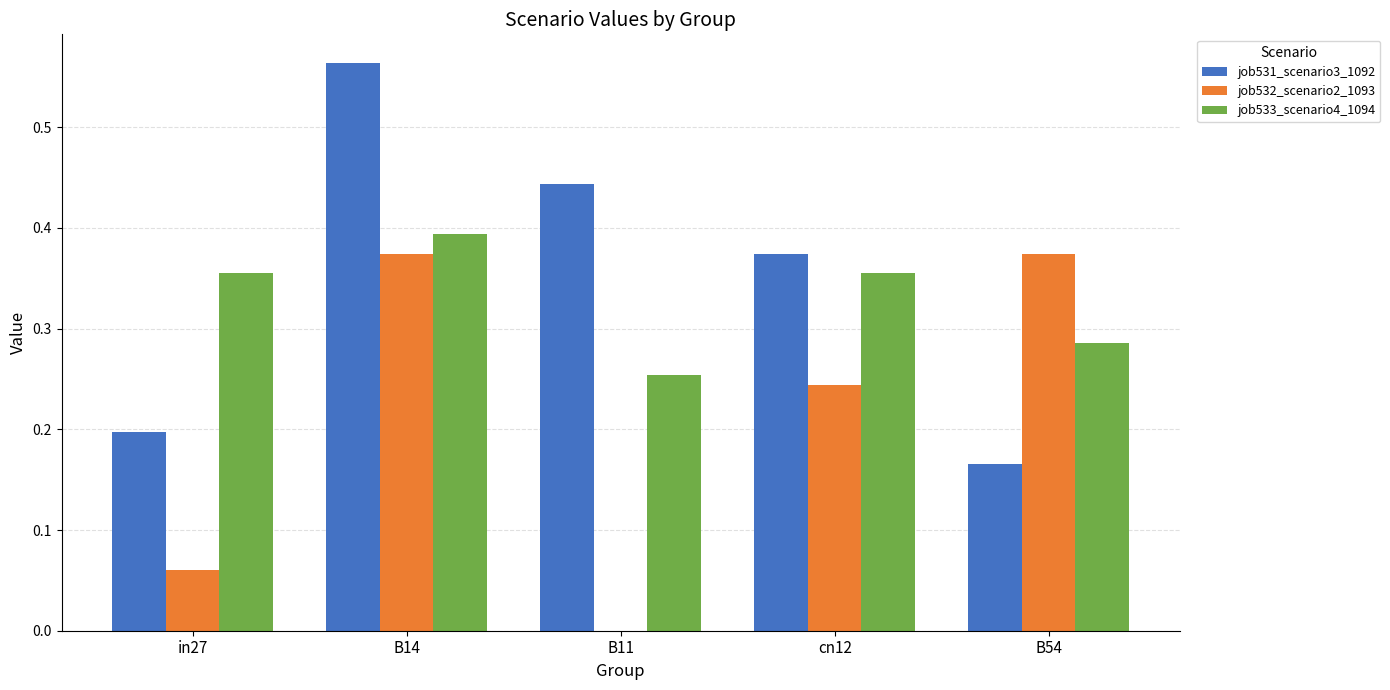

Which series has the largest total across all categories?

job531_scenario3_1092